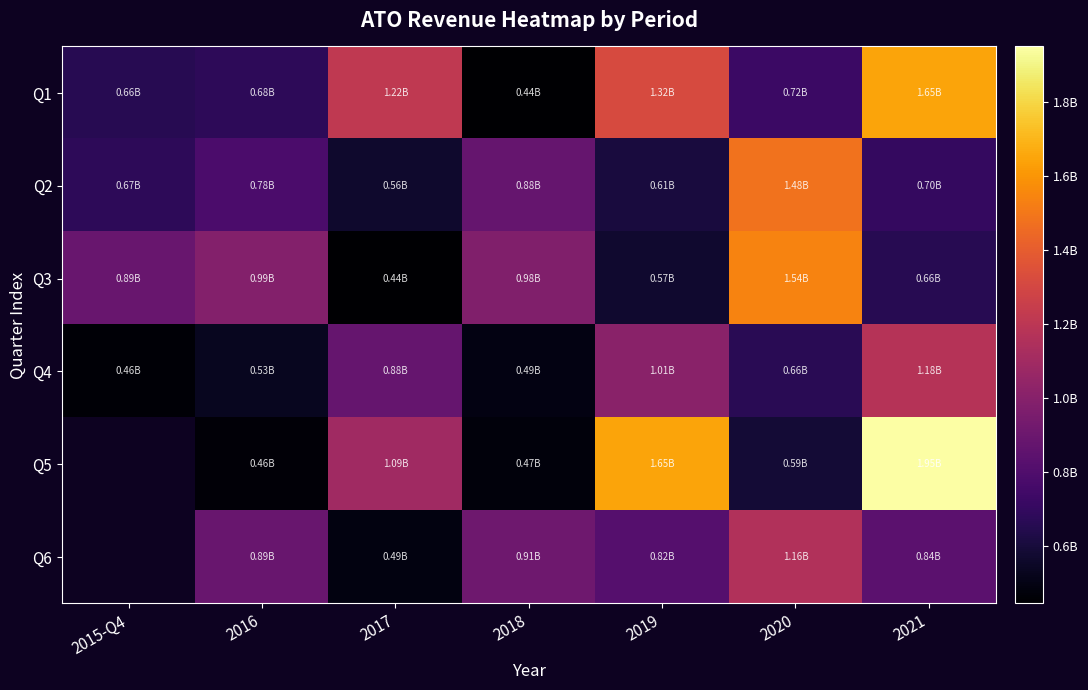

Which series changed the most between 2019 and 2020?

Q5